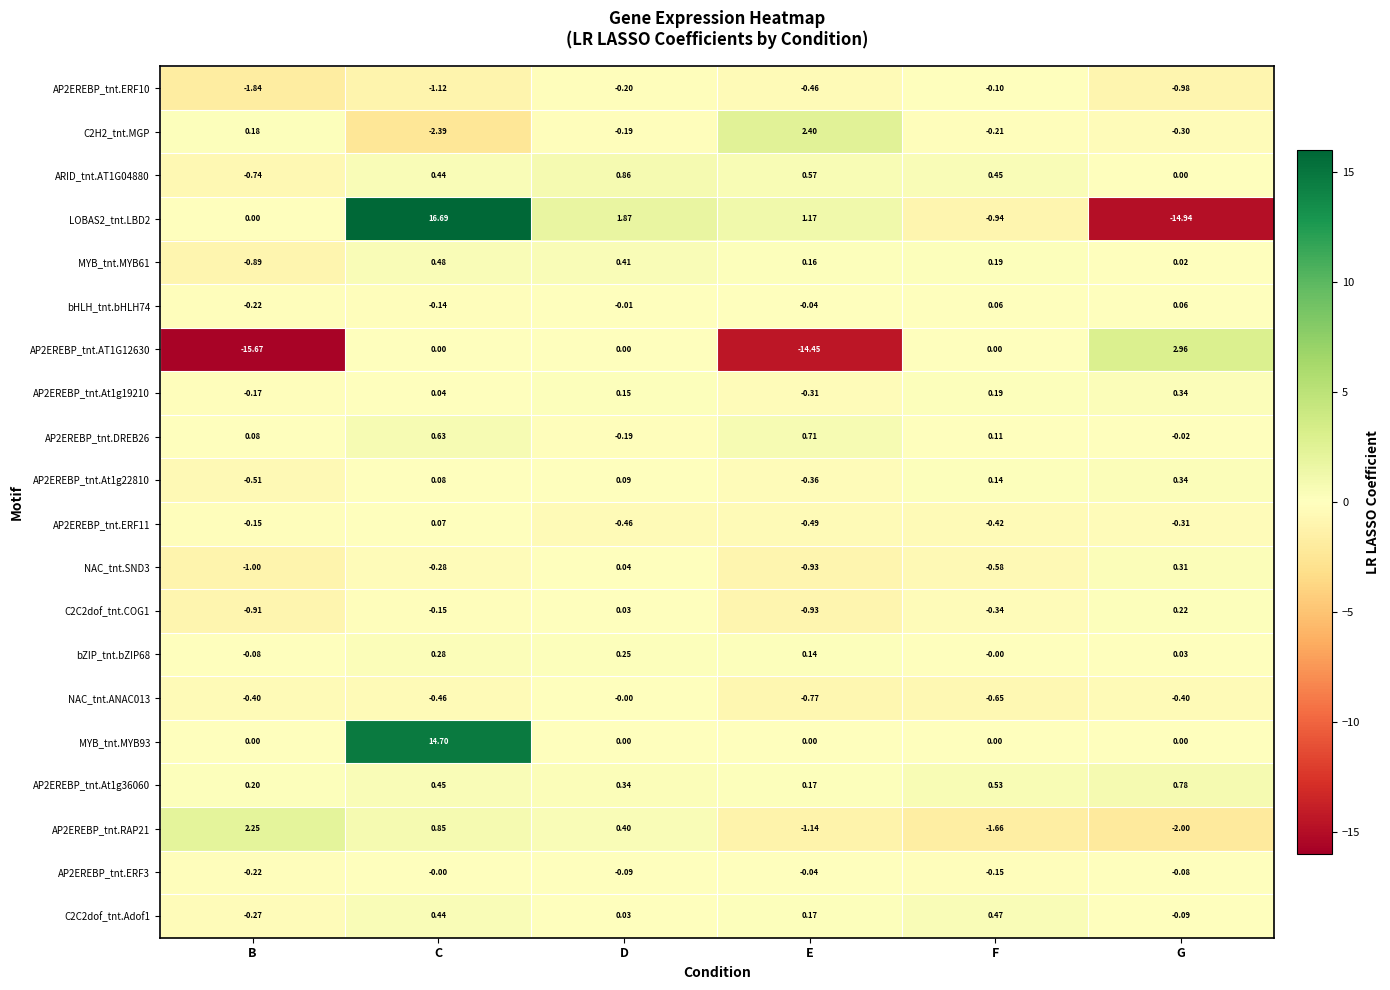

What is the difference between the highest and lowest values at C?

19.1